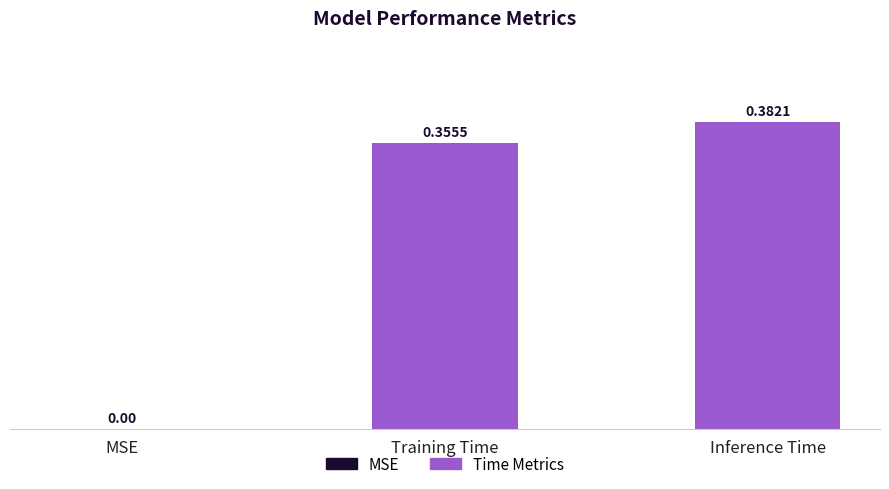

Which has a higher value, Inference Time or Training Time?

Inference Time